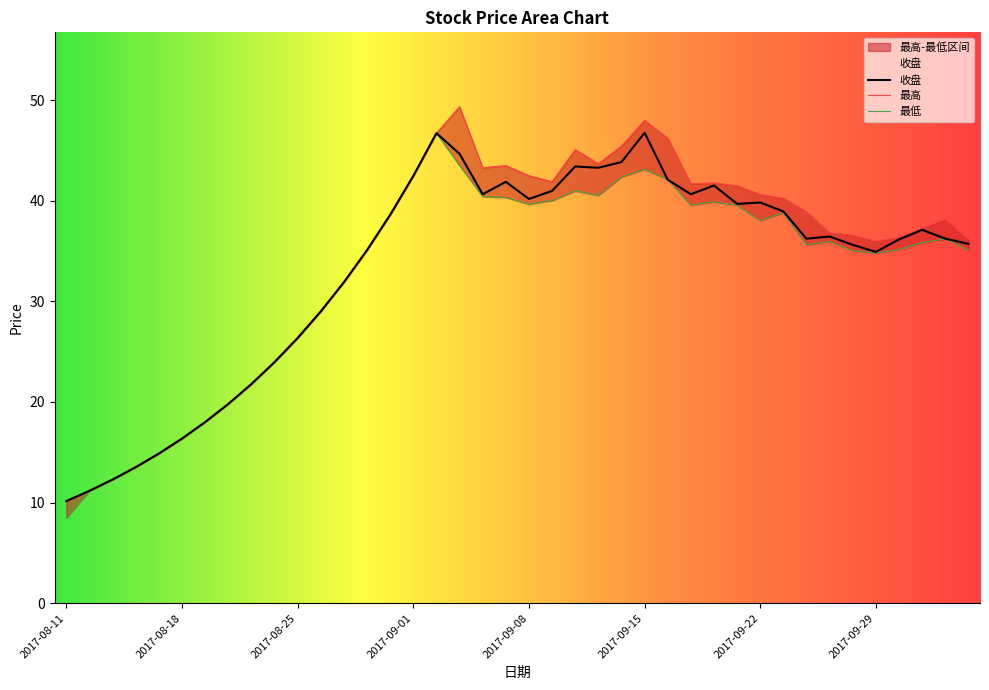

Reading left to right, list all the values displayed in this chart.

收盘: 2017-08-11=10.2	2017-08-14=11.2	2017-08-15=12.3	2017-08-16=13.5	2017-08-17=14.9	2017-08-18=16.4	2017-08-21=18.0	2017-08-22=19.8	2017-08-23=21.8	2017-08-24=24.0	2017-08-25=26.4	2017-08-28=29.0	2017-08-29=31.9	2017-08-30=35.1	2017-08-31=38.6	2017-09-01=42.5	2017-09-04=46.7	2017-09-05=44.7	2017-09-06=40.6	2017-09-07=41.9	2017-09-08=40.2	2017-09-11=41.0	2017-09-12=43.4	2017-09-13=43.3	2017-09-14=43.8	2017-09-15=46.8	2017-09-18=42.1	2017-09-19=40.6	2017-09-20=41.5	2017-09-21=39.7	2017-09-22=39.8	2017-09-25=38.9	2017-09-26=36.2	2017-09-27=36.4	2017-09-28=35.6	2017-09-29=34.9	2017-10-09=36.1	2017-10-10=37.1	2017-10-11=36.2	2017-10-12=35.7
最高: 2017-08-11=10.2	2017-08-14=11.2	2017-08-15=12.3	2017-08-16=13.5	2017-08-17=14.9	2017-08-18=16.4	2017-08-21=18.0	2017-08-22=19.8	2017-08-23=21.8	2017-08-24=24.0	2017-08-25=26.4	2017-08-28=29.0	2017-08-29=31.9	2017-08-30=35.1	2017-08-31=38.6	2017-09-01=42.5	2017-09-04=46.7	2017-09-05=49.3	2017-09-06=43.3	2017-09-07=43.5	2017-09-08=42.5	2017-09-11=41.9	2017-09-12=45.1	2017-09-13=43.7	2017-09-14=45.4	2017-09-15=48.0	2017-09-18=46.2	2017-09-19=41.7	2017-09-20=41.8	2017-09-21=41.5	2017-09-22=40.6	2017-09-25=40.2	2017-09-26=38.9	2017-09-27=36.8	2017-09-28=36.6	2017-09-29=36.0	2017-10-09=36.4	2017-10-10=37.2	2017-10-11=38.2	2017-10-12=36.2
最低: 2017-08-11=8.5	2017-08-14=11.2	2017-08-15=12.3	2017-08-16=13.5	2017-08-17=14.9	2017-08-18=16.4	2017-08-21=18.0	2017-08-22=19.8	2017-08-23=21.8	2017-08-24=24.0	2017-08-25=26.4	2017-08-28=29.0	2017-08-29=31.9	2017-08-30=35.1	2017-08-31=38.6	2017-09-01=42.5	2017-09-04=46.7	2017-09-05=43.5	2017-09-06=40.4	2017-09-07=40.3	2017-09-08=39.6	2017-09-11=40.0	2017-09-12=41.0	2017-09-13=40.5	2017-09-14=42.4	2017-09-15=43.1	2017-09-18=42.1	2017-09-19=39.5	2017-09-20=39.9	2017-09-21=39.5	2017-09-22=38.0	2017-09-25=38.8	2017-09-26=35.6	2017-09-27=36.0	2017-09-28=35.0	2017-09-29=34.8	2017-10-09=35.1	2017-10-10=35.8	2017-10-11=36.2	2017-10-12=35.1